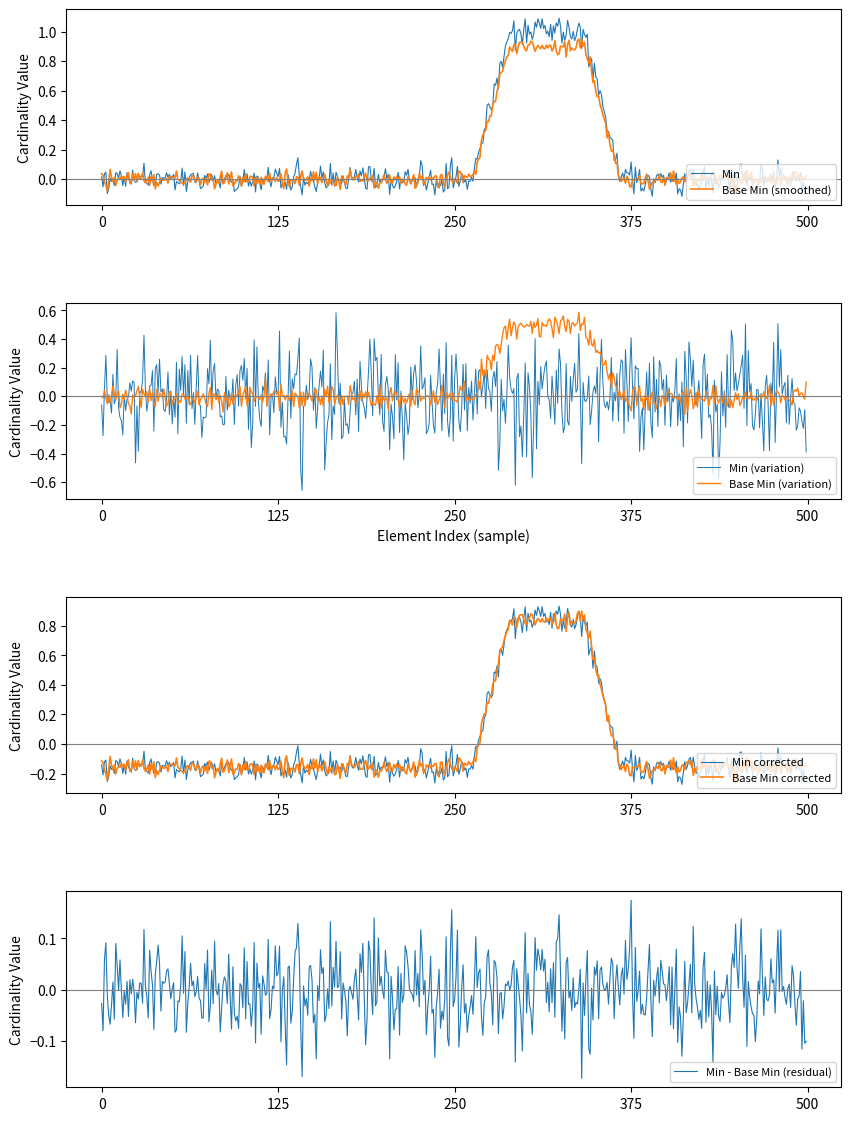

What is the difference between the maximum and minimum values in the Base Min series?

1